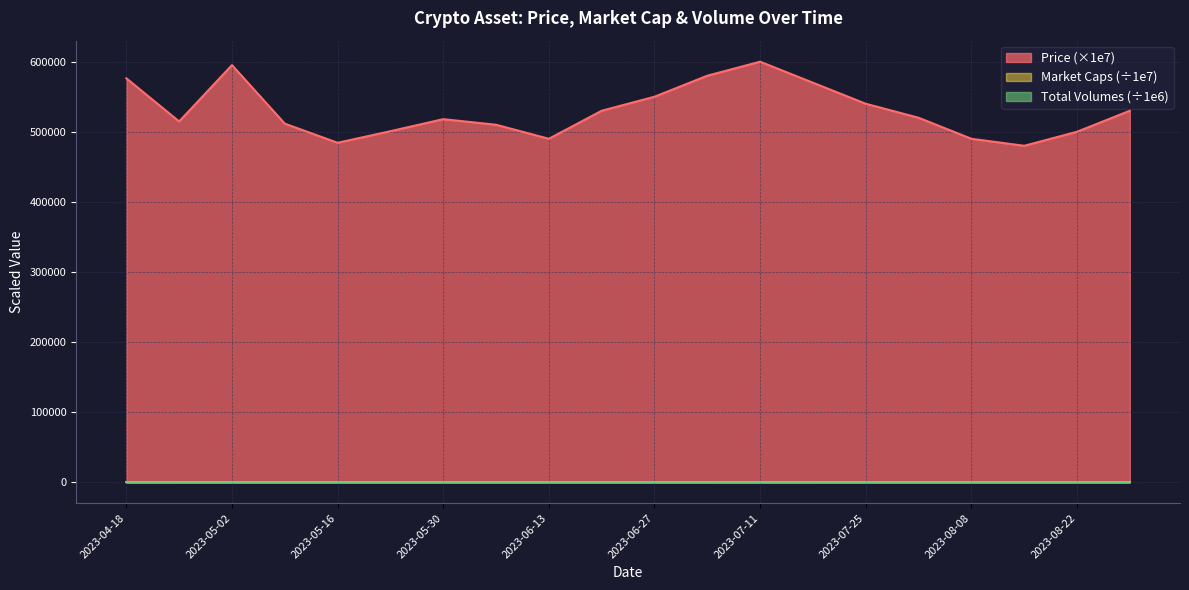

At which label is Market Caps closest to 59?

2023-07-25